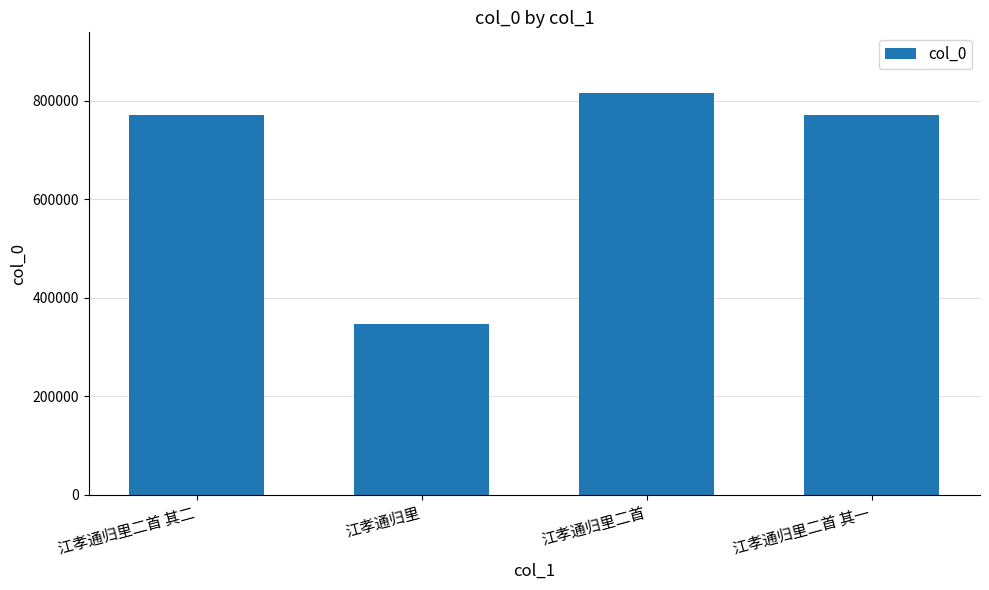

What is the maximum value shown in the chart?

816507